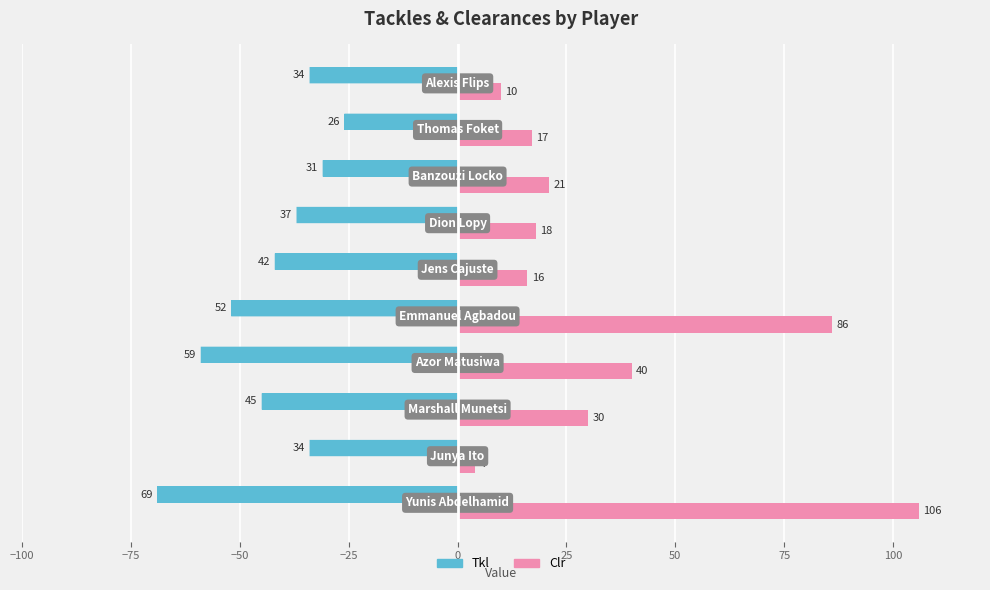

At how many categories does at least one series exceed 7?

9